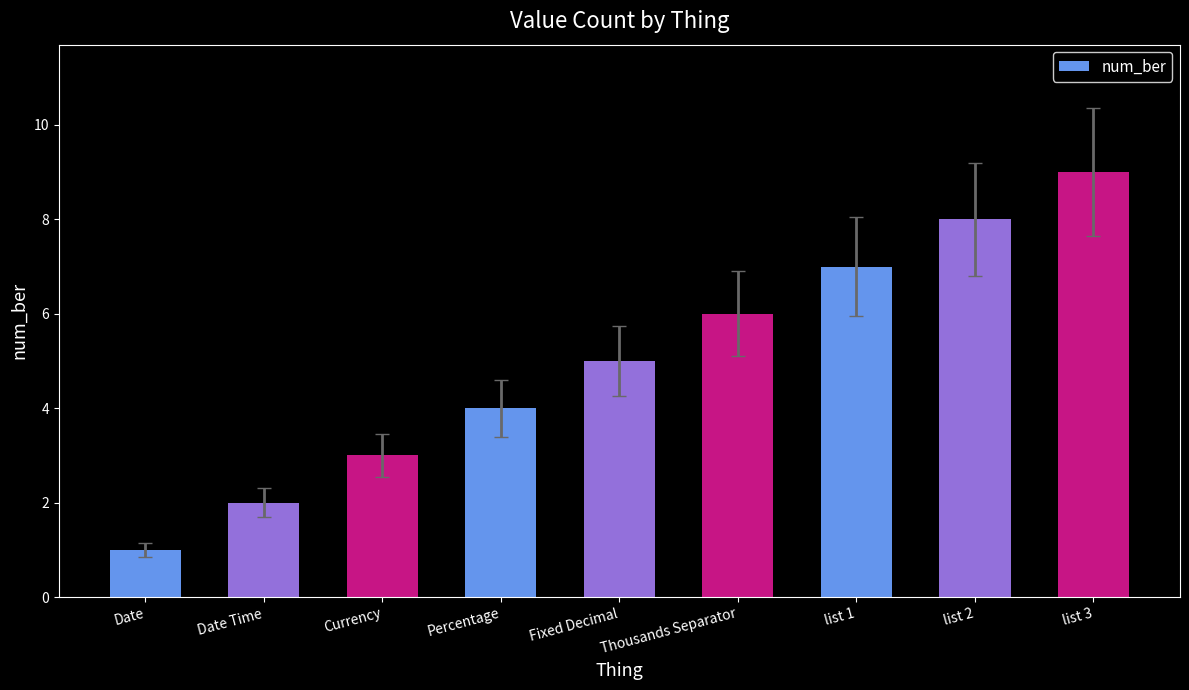

What is the minimum value shown in the chart?

1